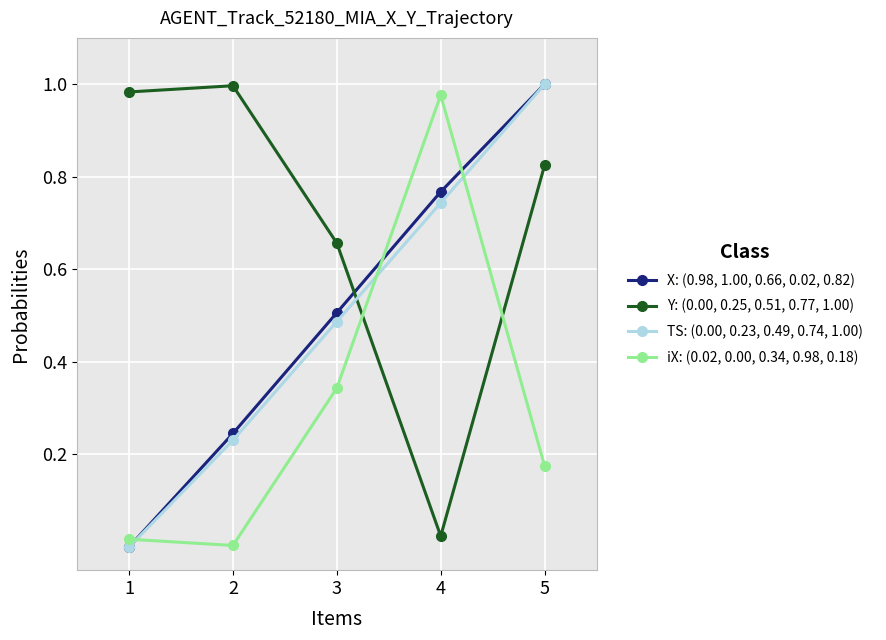

List the labels in order of iX: (0.02, 0.00, 0.34, 0.98, 0.18) value, largest first.

4, 3, 5, 1, 2